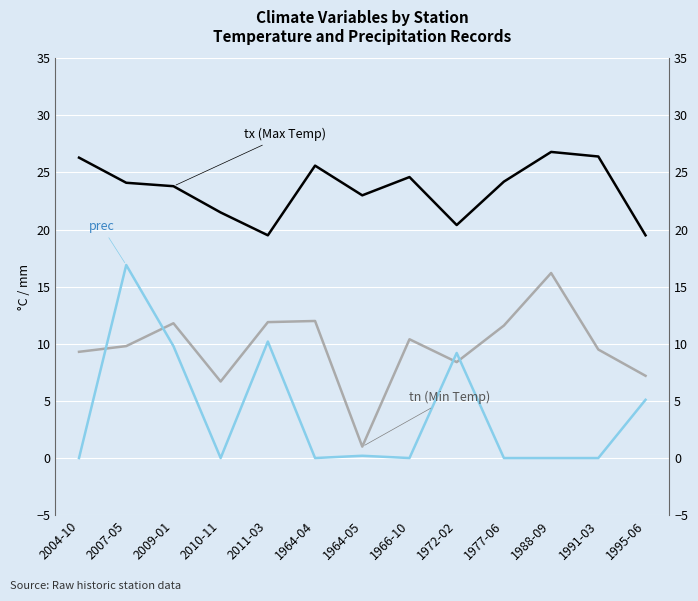

Is the value of tn (Min Temp) at 2004-10 greater than the value of tx (Max Temp) at 1977-06?

No